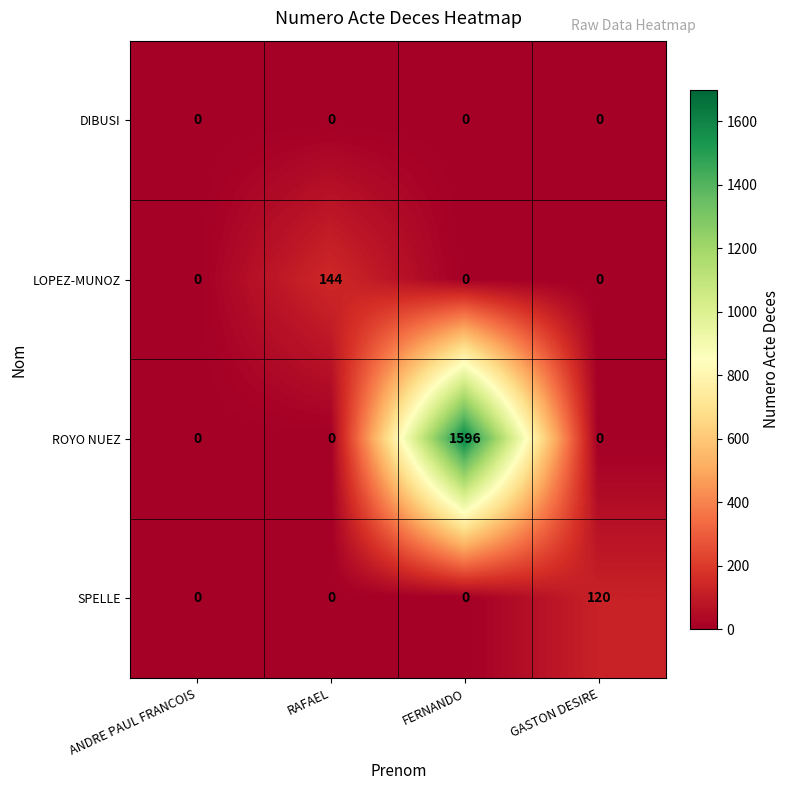

Count the LOPEZ-MUNOZ values in the range 0 to 144.

4